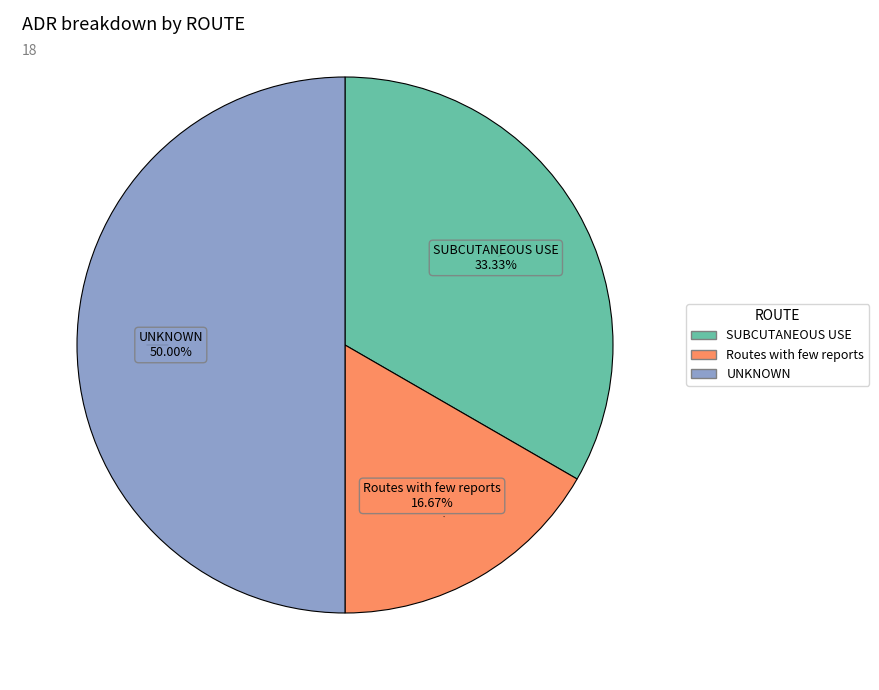

Count the number of slices in the pie.

3